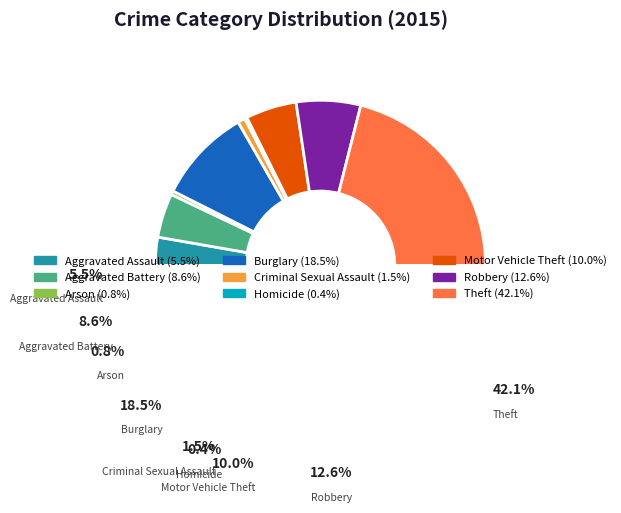

How many segments does this pie chart have?

9